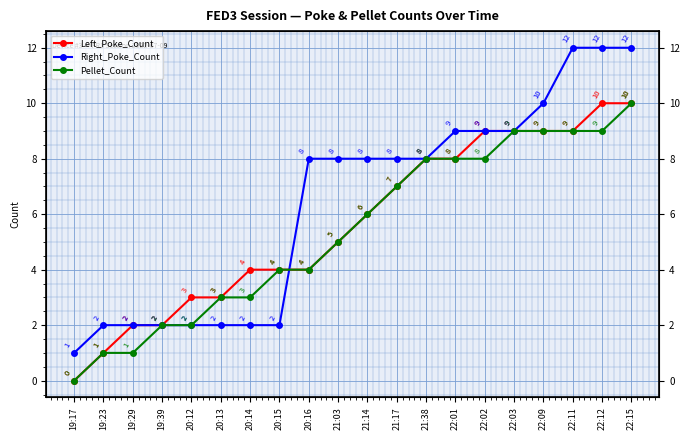

Reading left to right, extract all data points from this chart.

Left_Poke_Count: 19:17=0	19:23=1	19:29=2	19:39=2	20:12=3	20:13=3	20:14=4	20:15=4	20:16=4	21:03=5	21:14=6	21:17=7	21:38=8	22:01=8	22:02=9	22:03=9	22:09=9	22:11=9	22:12=10	22:15=10
Right_Poke_Count: 19:17=1	19:23=2	19:29=2	19:39=2	20:12=2	20:13=2	20:14=2	20:15=2	20:16=8	21:03=8	21:14=8	21:17=8	21:38=8	22:01=9	22:02=9	22:03=9	22:09=10	22:11=12	22:12=12	22:15=12
Pellet_Count: 19:17=0	19:23=1	19:29=1	19:39=2	20:12=2	20:13=3	20:14=3	20:15=4	20:16=4	21:03=5	21:14=6	21:17=7	21:38=8	22:01=8	22:02=8	22:03=9	22:09=9	22:11=9	22:12=9	22:15=10